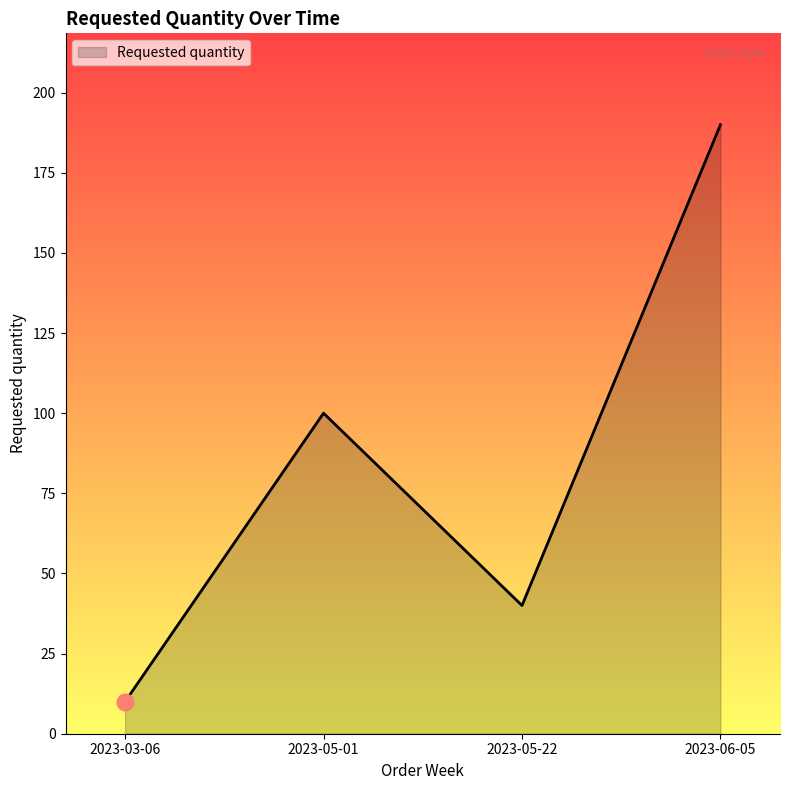

At which category does the chart reach its minimum across all series?

2023-03-06